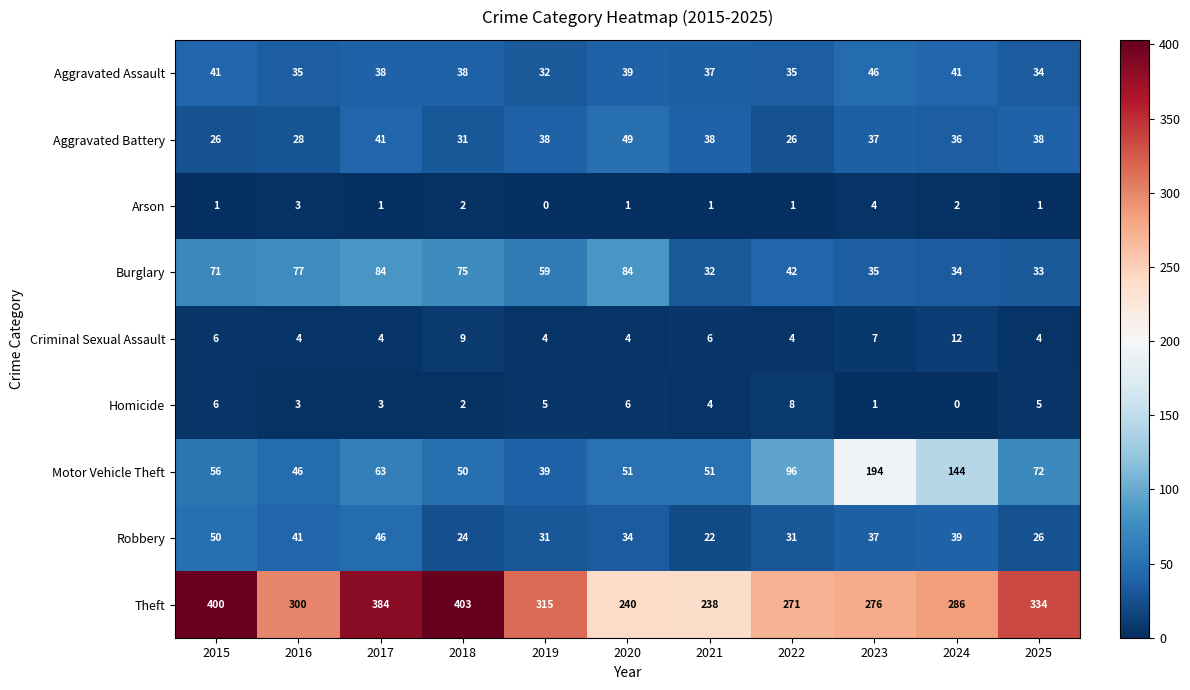

Rank the series by their maximum value, from lowest to highest.

Arson, Homicide, Criminal Sexual Assault, Aggravated Assault, Aggravated Battery, Robbery, Burglary, Motor Vehicle Theft, Theft